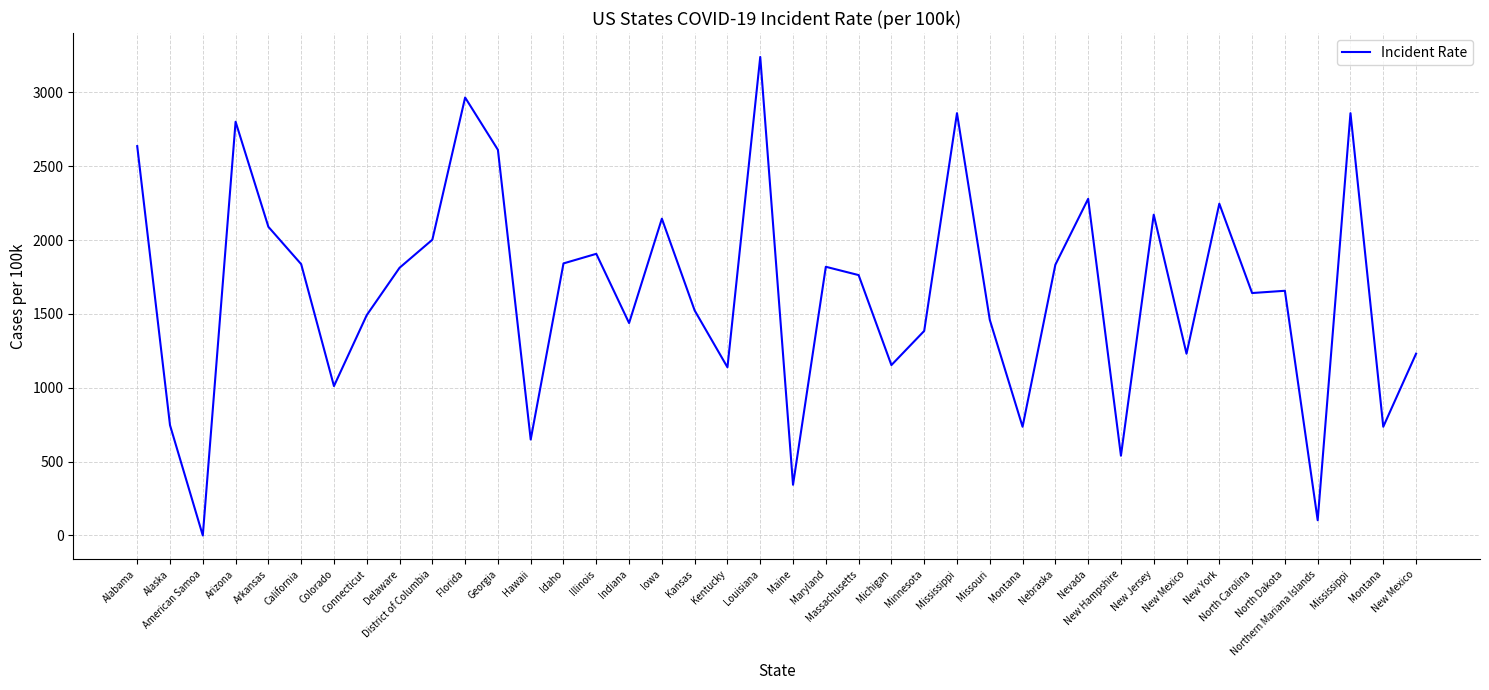

How many values are below 1763?

20